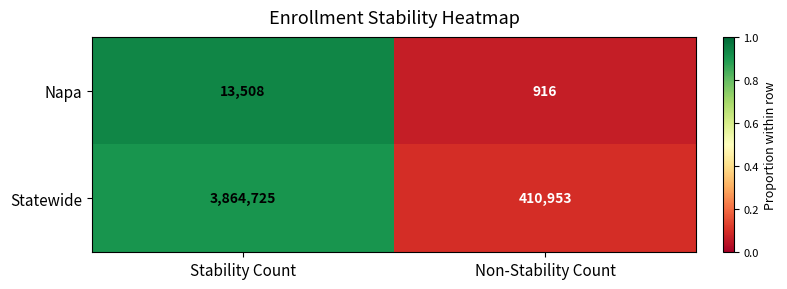

What is the average value of the Napa series?

7212